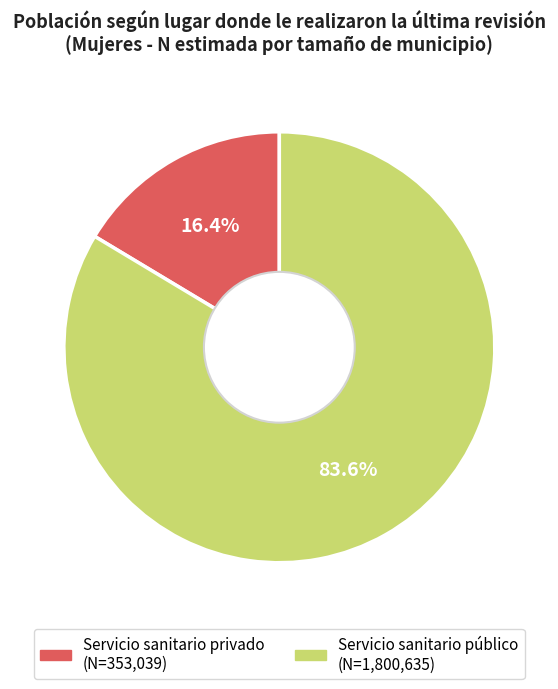

Does any single category account for the majority?

Yes